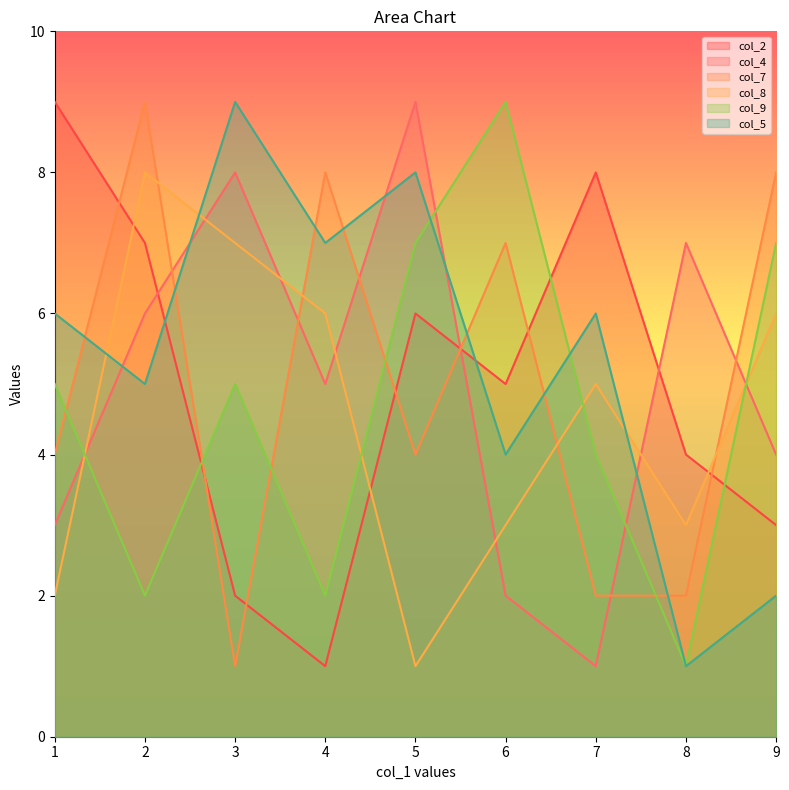

How many lines are shown in the chart?

6